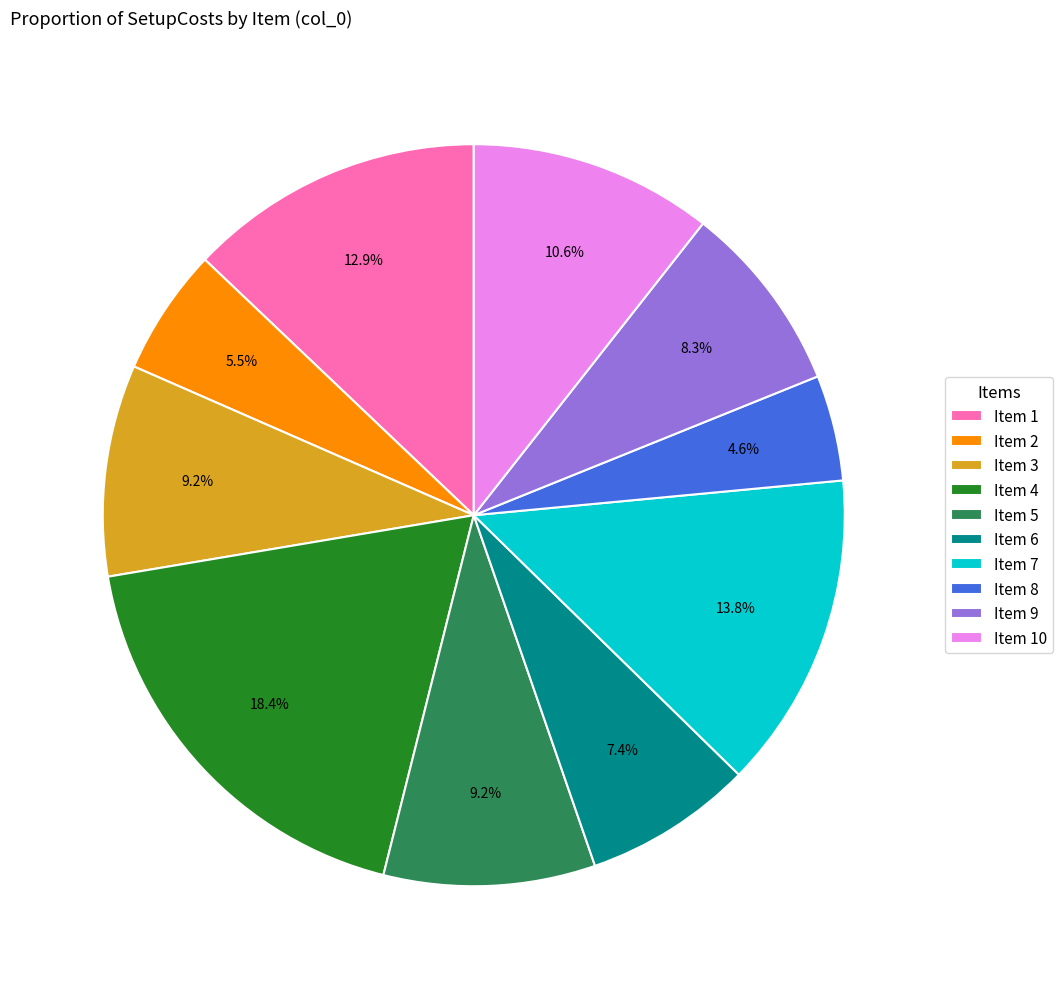

Do Item 10 and Item 2 together represent more than half of the pie?

No